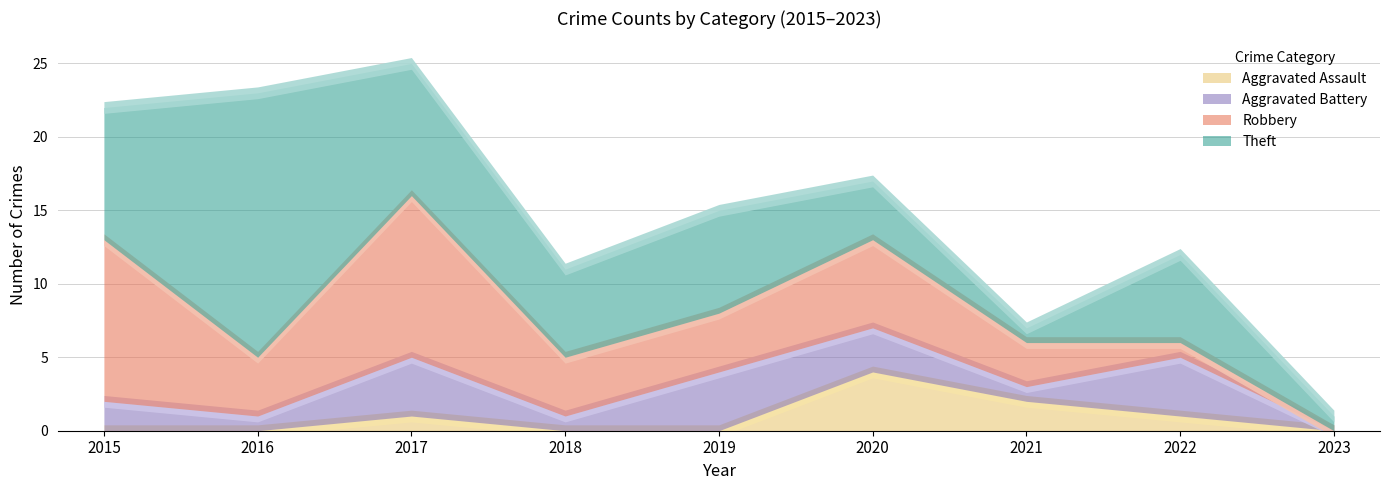

Reading left to right, transcribe all the data shown in this chart.

Aggravated Assault: 0	0	1	0	0	4	2	1	0
Aggravated Battery: 2	1	4	1	4	3	1	4	0
Robbery: 11	4	11	4	4	6	3	1	0
Theft: 9	18	9	6	7	4	1	6	1